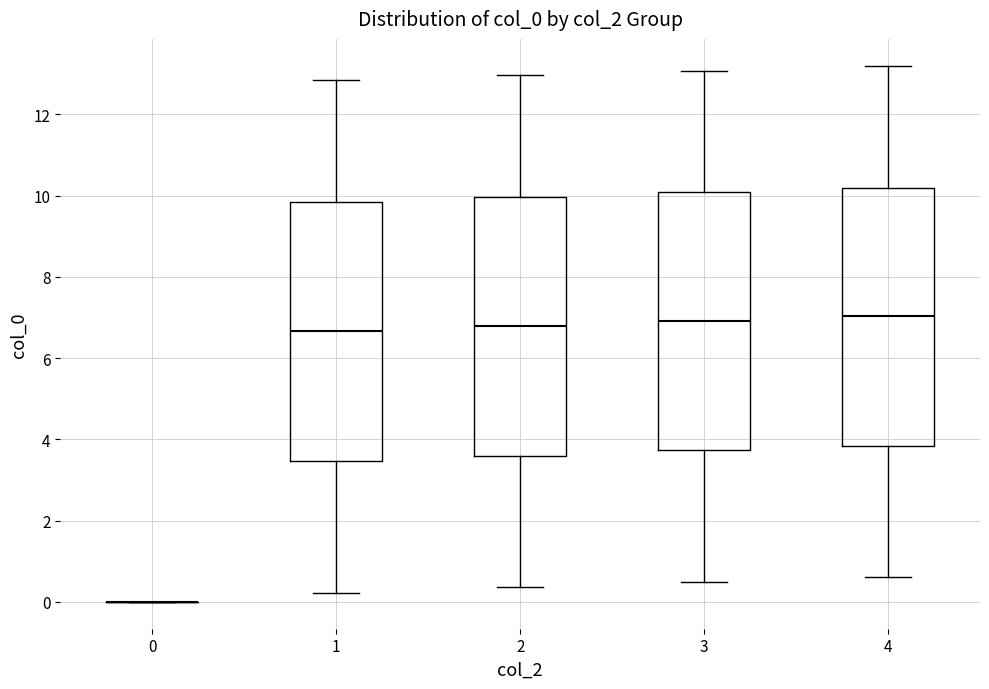

Reading left to right, transcribe this box plot: for each box, give where its median line is, the range the box spans, and where its two whiskers end, as read against the y-axis. The values are not printed on the chart, so give them approximately, as read against the axis.

0: box collapsed to a line at 0.0, whiskers 0.0 to 0.0
1: median 6.6, box 3.4 to 9.8, whiskers 0.2 to 12.8
2: median 6.8, box 3.6 to 10.0, whiskers 0.4 to 13.0
3: median 7.0, box 3.8 to 10.0, whiskers 0.6 to 13.0
4: median 7.0, box 3.8 to 10.2, whiskers 0.6 to 13.2